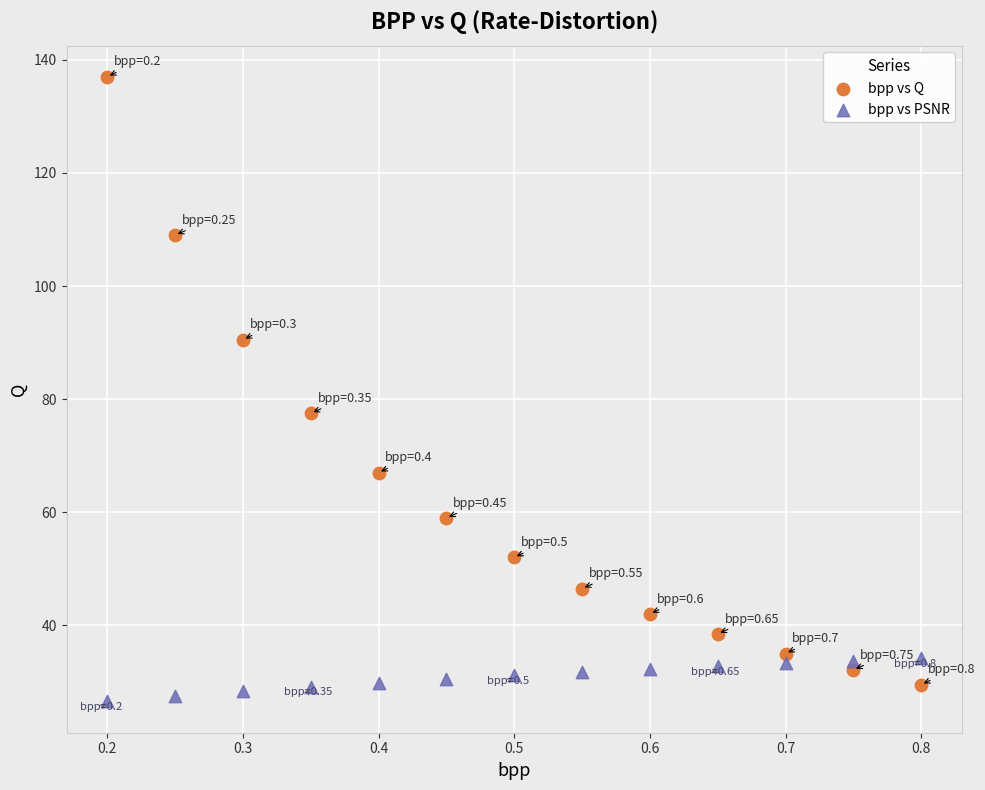

Across all data points, what is the range of X values (max minus min)?

0.6